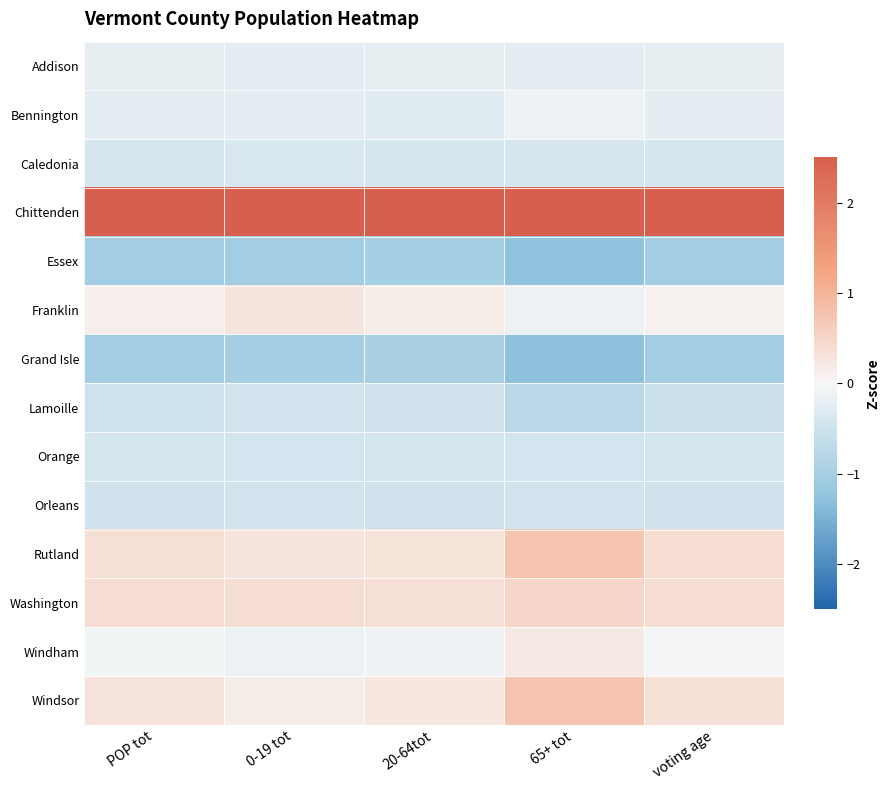

Which has a higher value, voting age or 20-64tot?

20-64tot